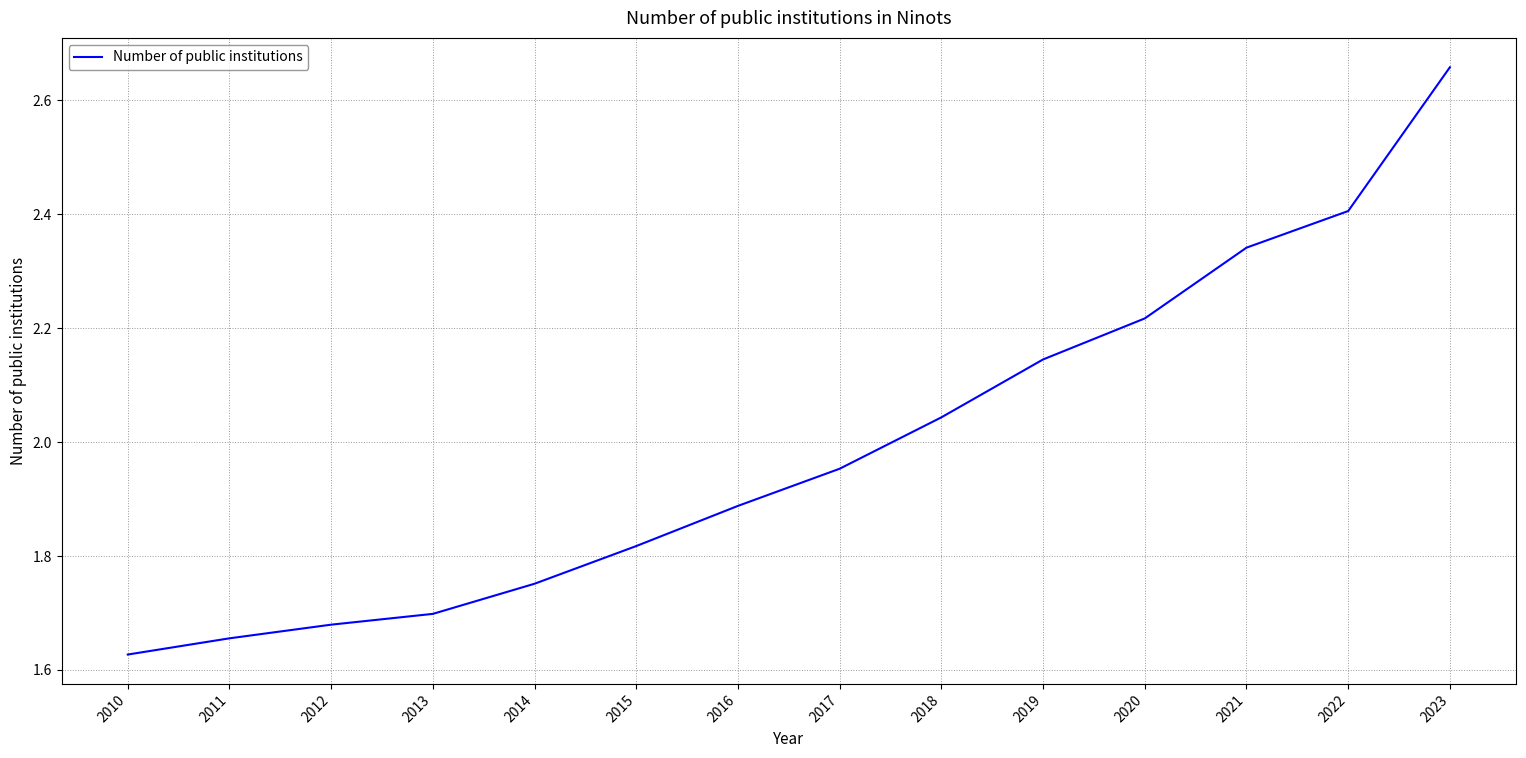

What is the ratio of the value at 2018 to the value at 2022?

0.8